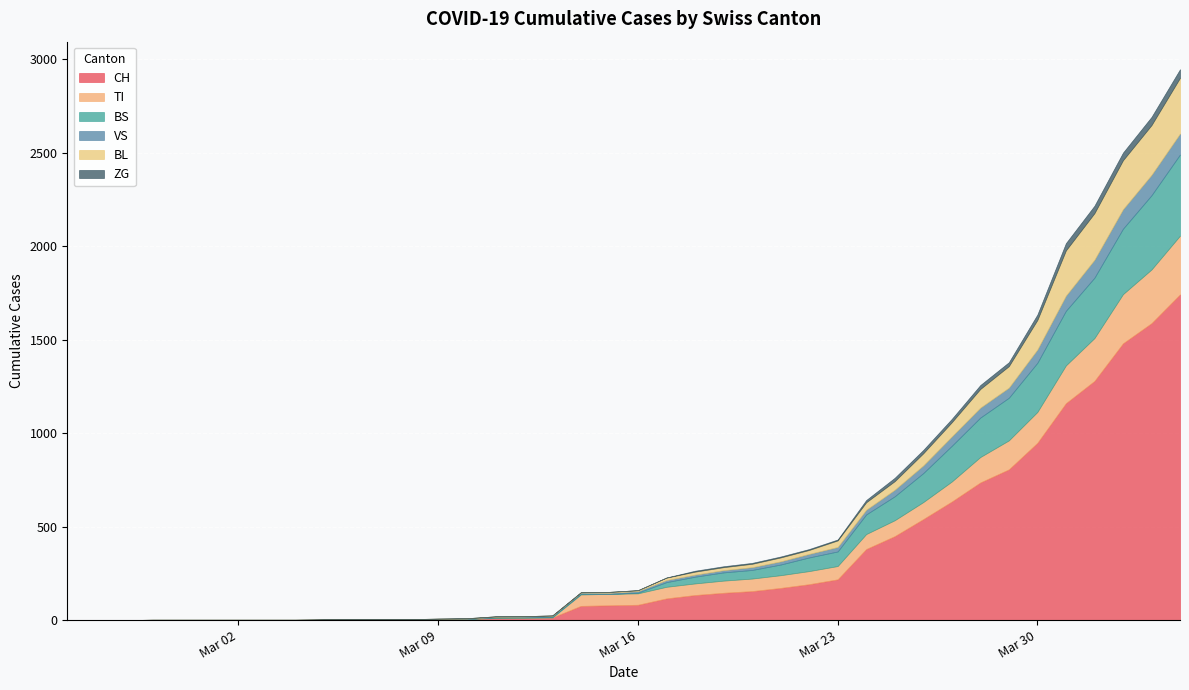

Between 2020-03-12 and 2020-03-13, which is larger?

2020-03-13